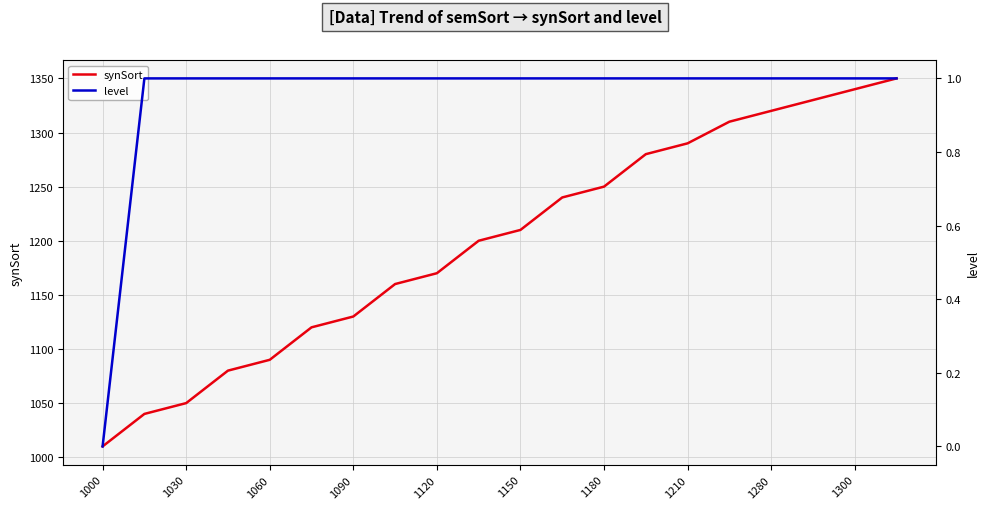

What is the value of the level point at the 10th from the left?

1